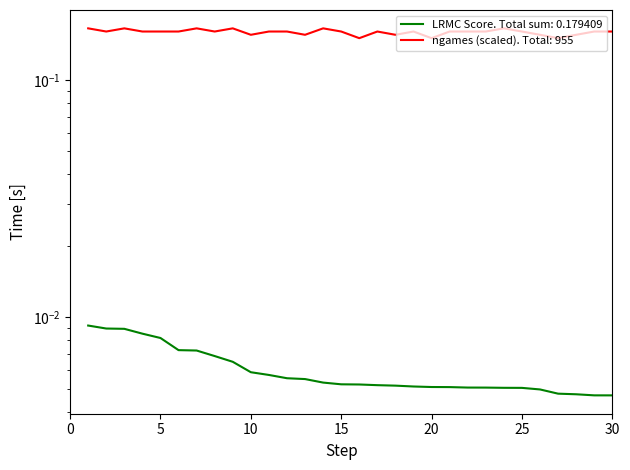

Count the ngames values in the range 0 to 1.

30